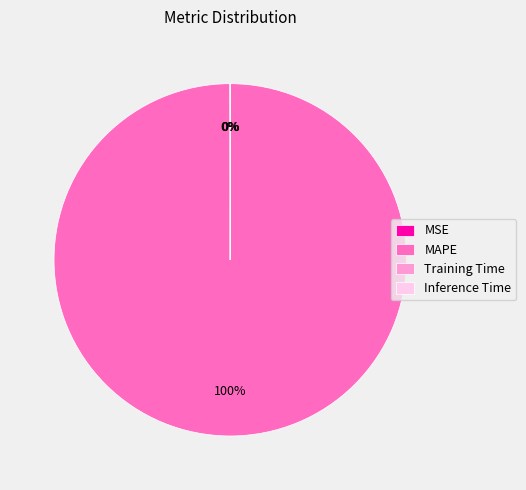

To the nearest percent, what is the difference between the largest and smallest slice percentages?

100%